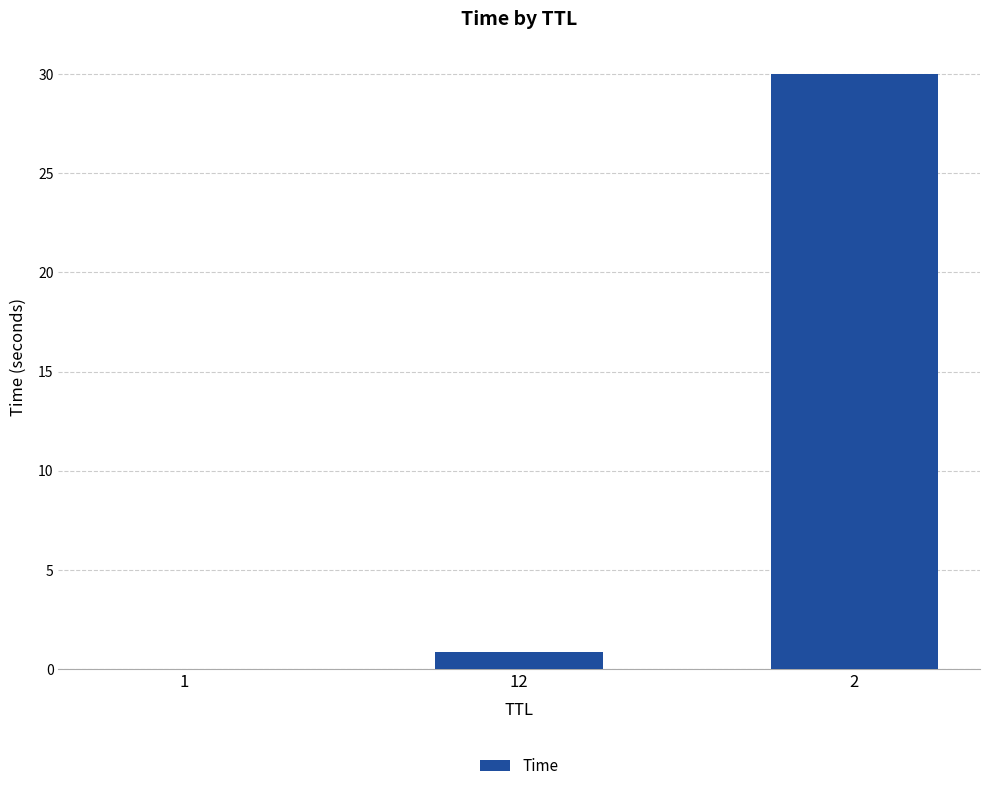

Is it true that the value at 2 is 39.4?

False